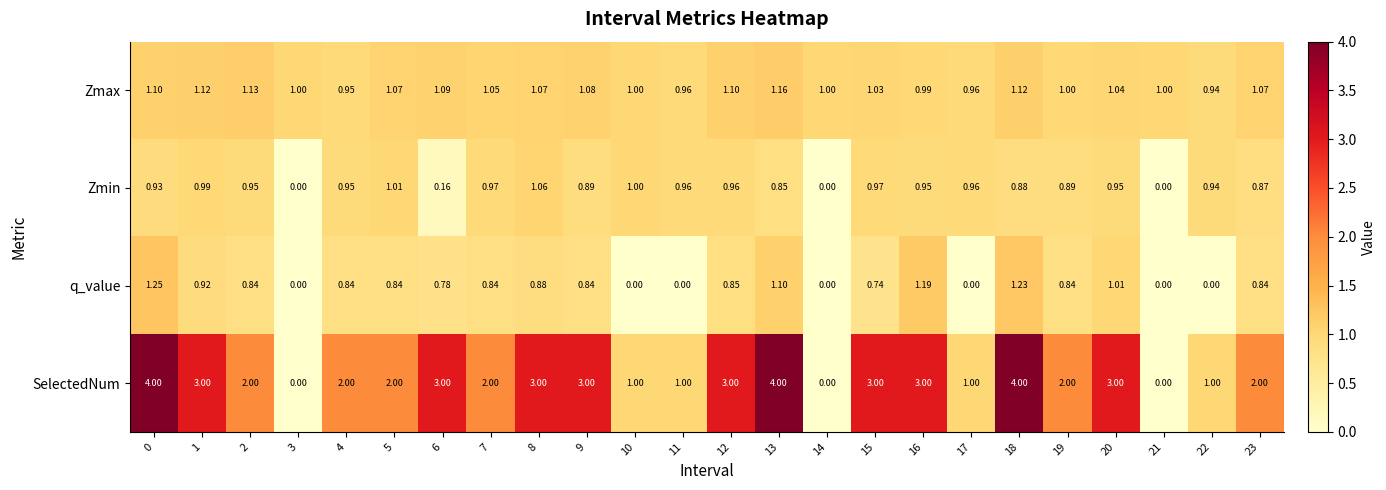

Which series has the largest total across all categories?

SelectedNum